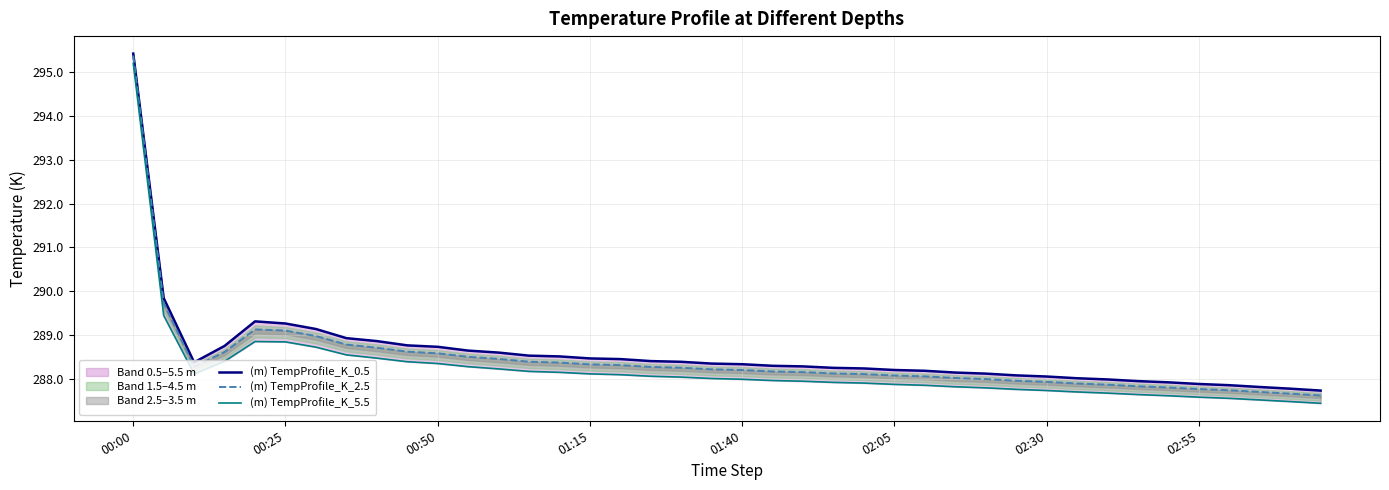

Does the chart display data point markers on the line(s)?

No